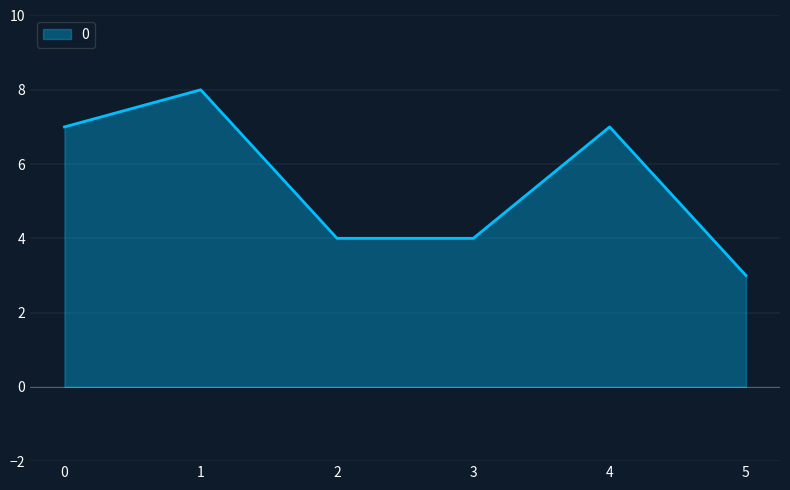

Read the value at 1.

8